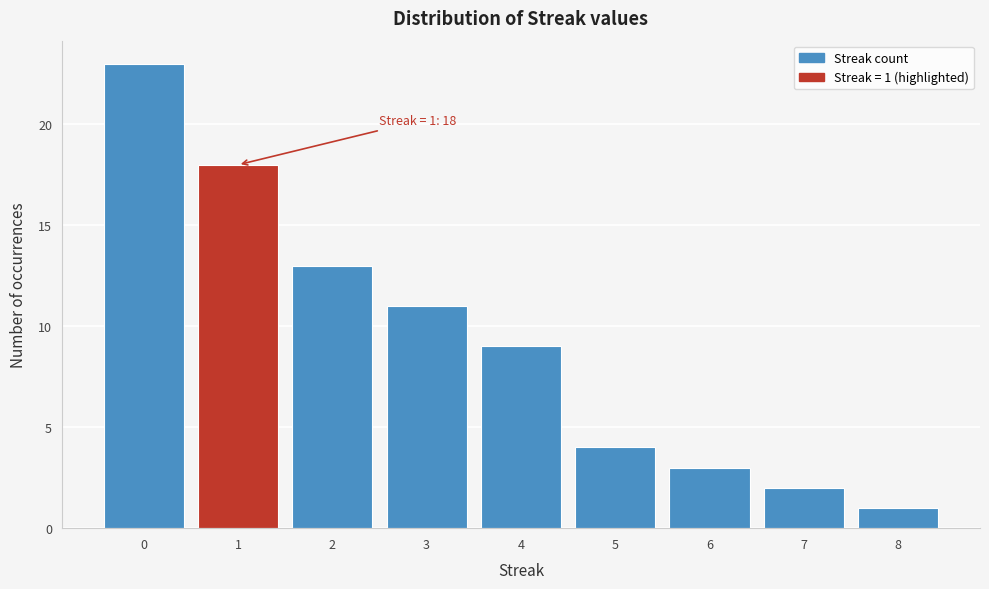

Over which range of the x-axis is the bar tallest?

-0.5 to 0.5